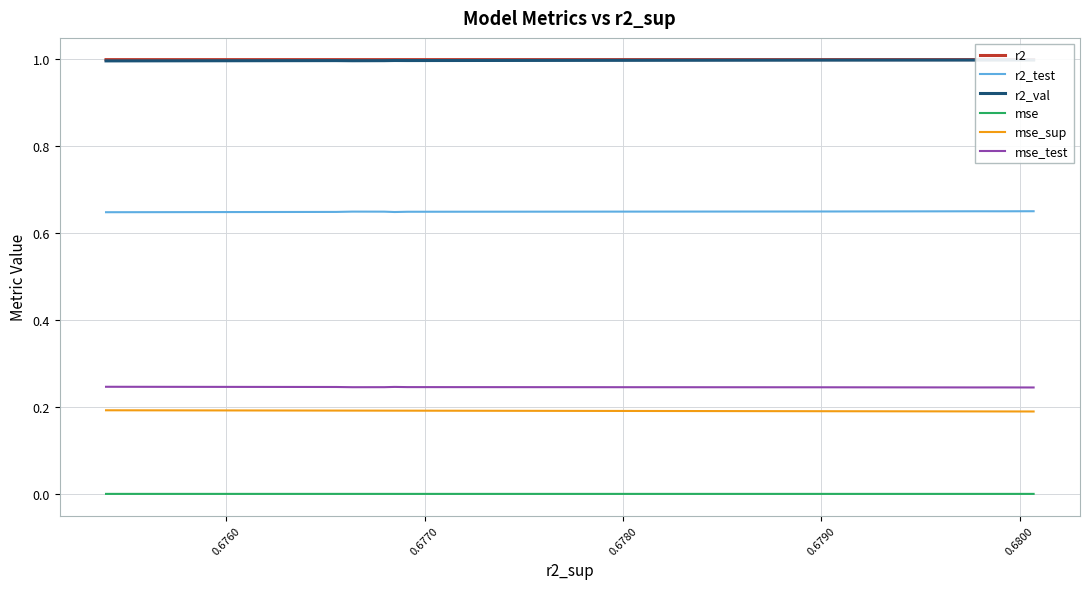

True or false: mse_test has more than 1 points higher than both neighbors.

True